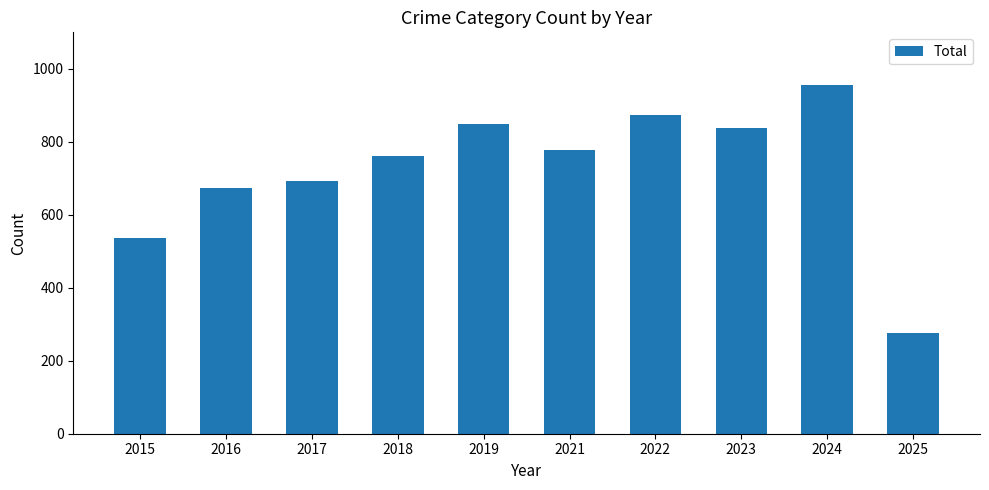

The chart shows a value of 58 at 2025. True or false?

False